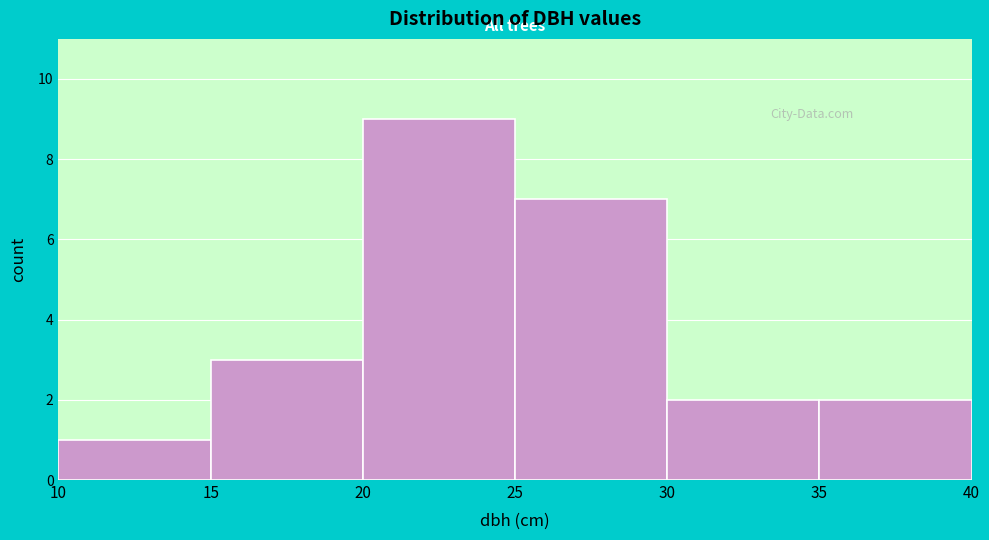

Reading left to right, list every bar in this chart as the range it spans on the x-axis followed by its height. The values are not printed on the chart, so give them approximately, as read against the axis.

10 to 15: 1
15 to 20: 3
20 to 25: 9
25 to 30: 7
30 to 35: 2
35 to 40: 2